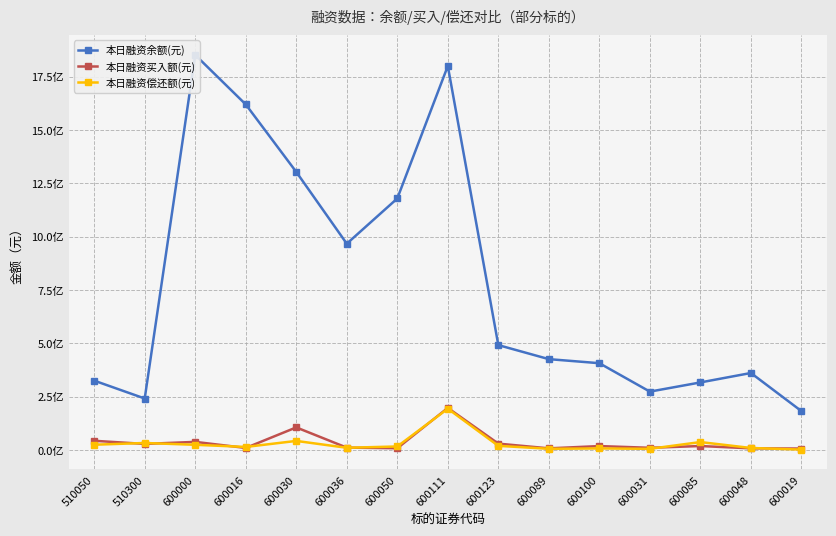

What position from the right is 600100?

5